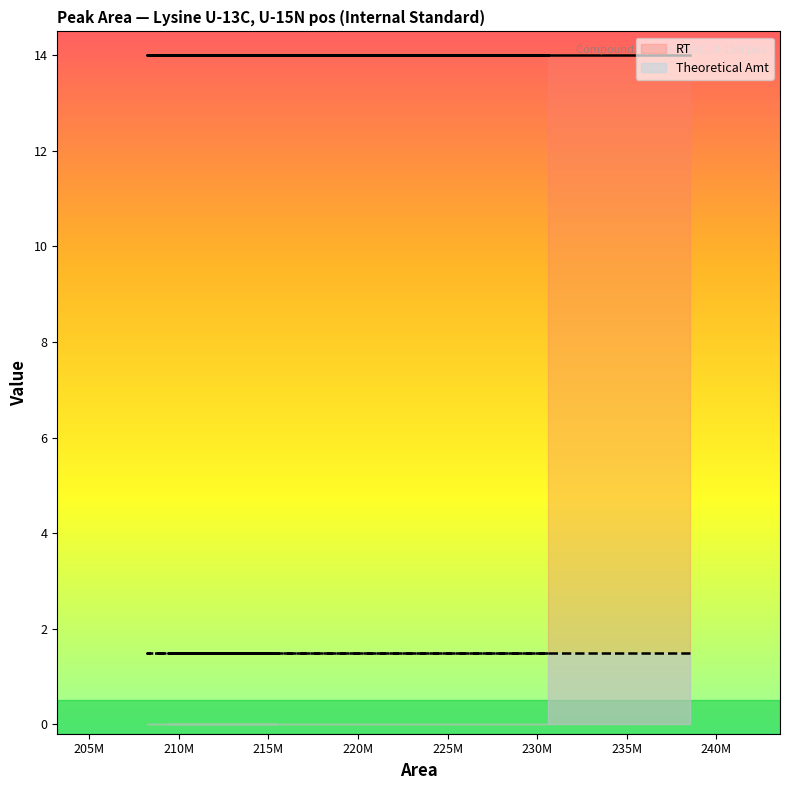

Reading left to right, what are all the values shown in this chart?

RT: 14.0	14.0	14.0	14.0	14.0	14.0	14.0	14.0	14.0	14.0
Theoretical Amt: 1.5	1.5	1.5	1.5	1.5	1.5	1.5	1.5	1.5	1.5